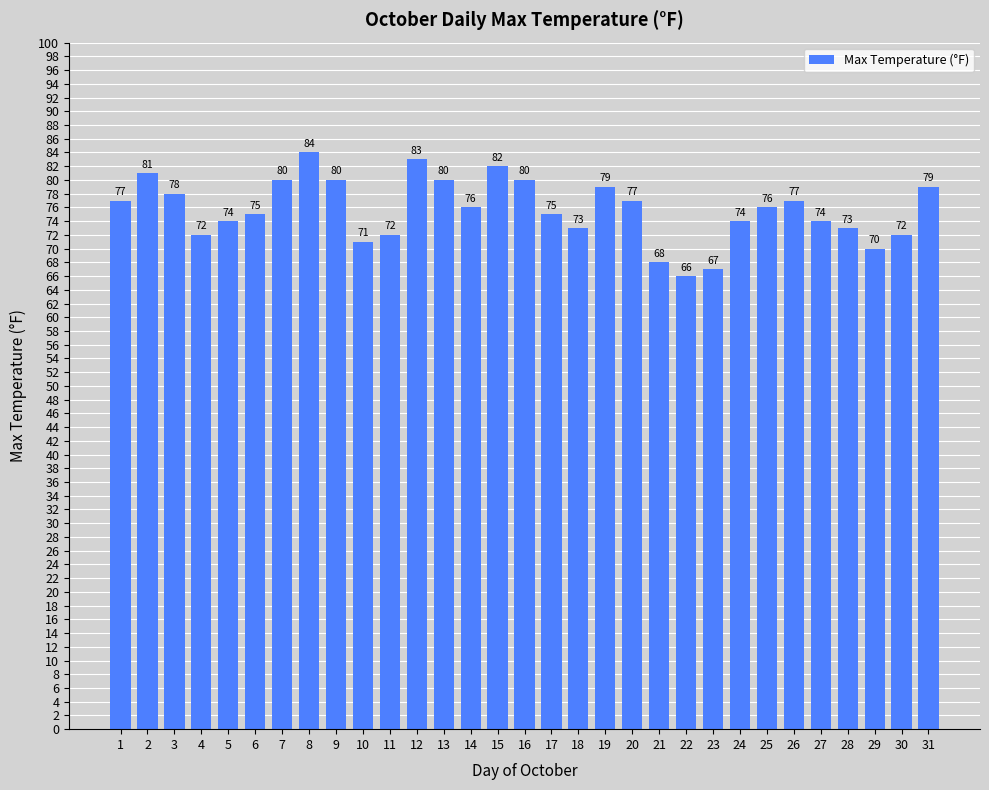

What is the value of the 17th bar from the left?

75